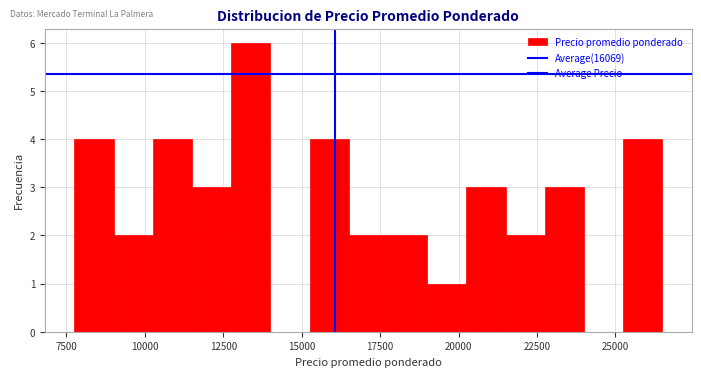

Around what value on the x-axis is the tallest bar? Give the approximate position of its centre, as read against the axis.

13500